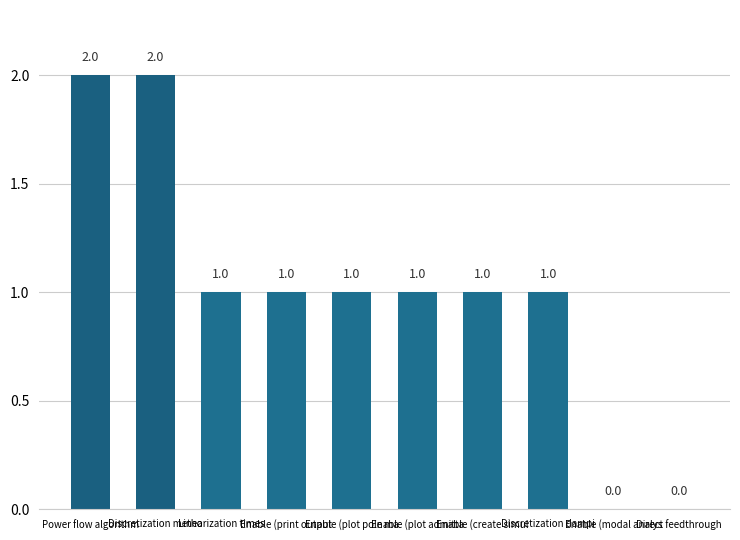

True or false: the data shows 0 at Enable (create simul.

False